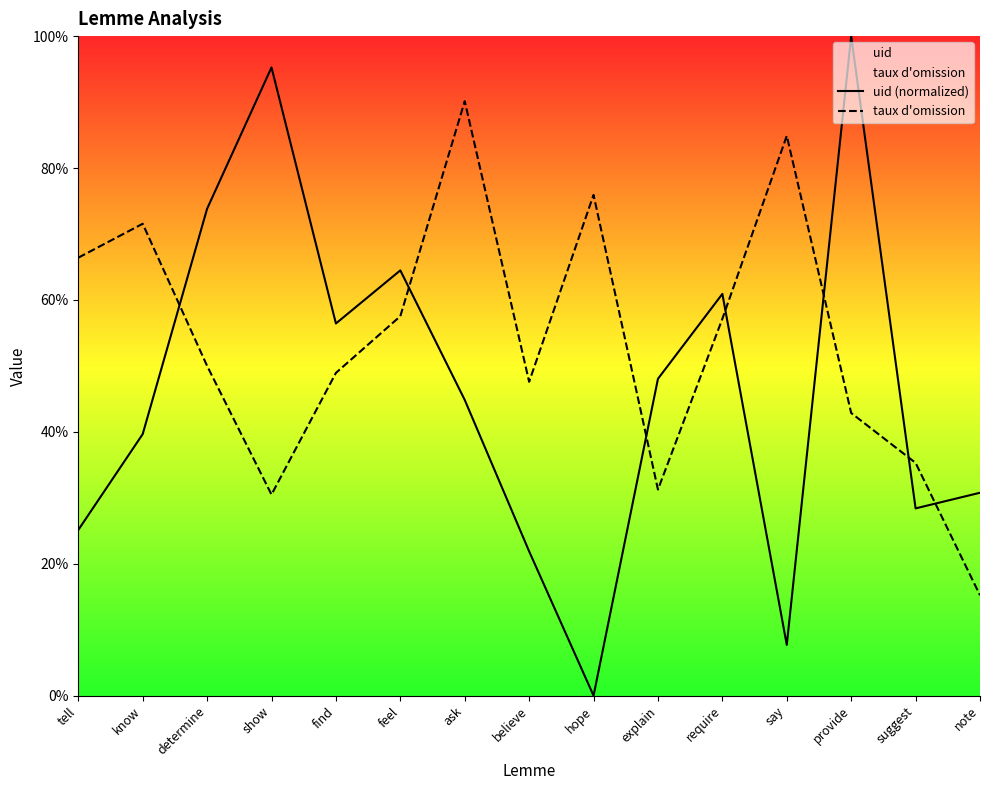

The taux d'omission series shows 0.1 at believe. True or false?

False